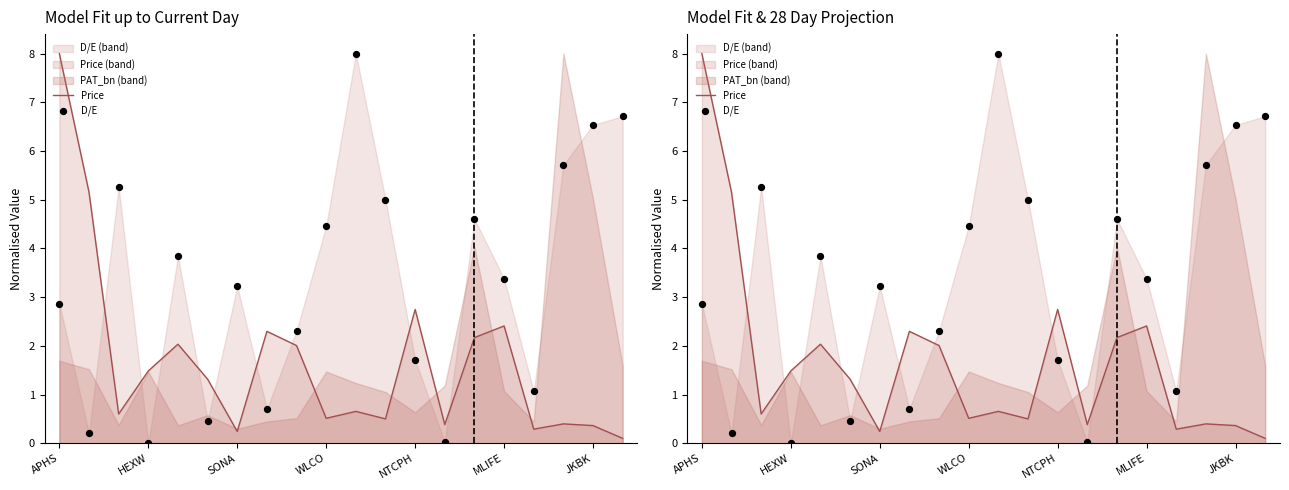

At which category is the sum across all series the highest?

APHS